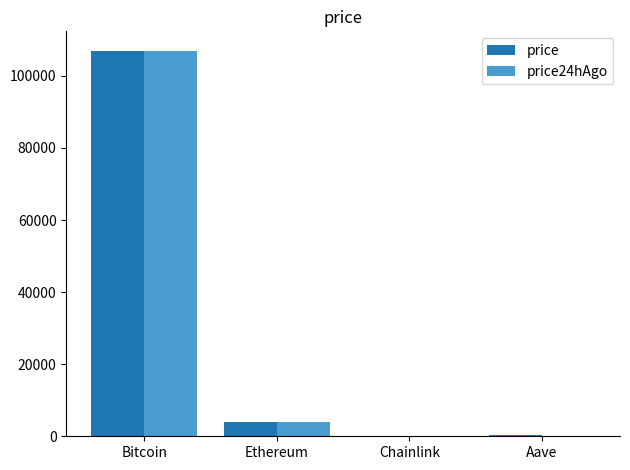

Which series changed the most between Bitcoin and Ethereum?

price